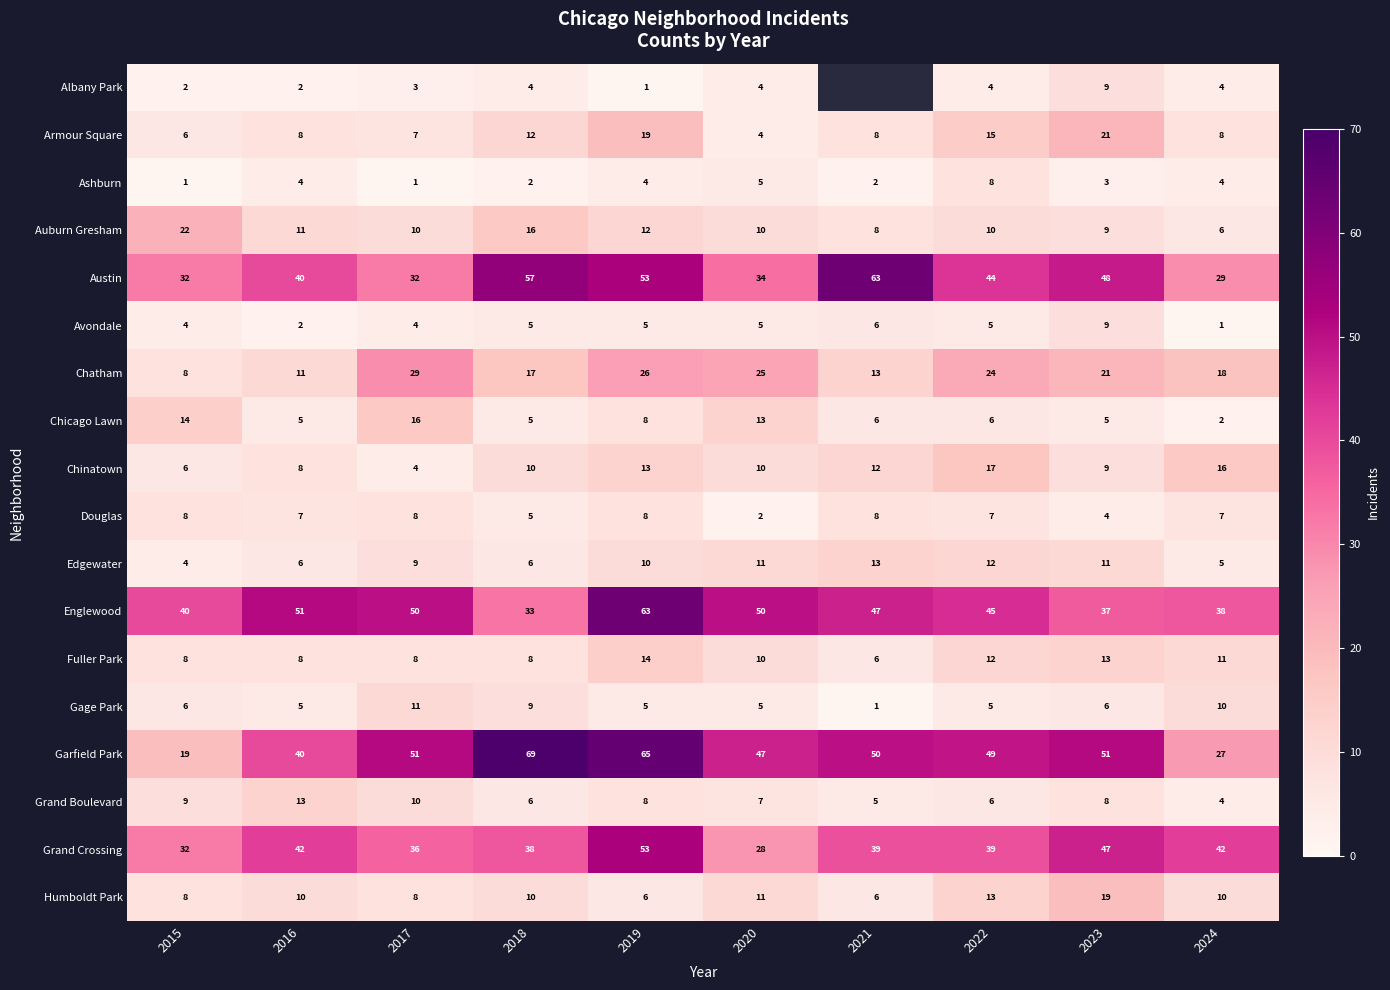

The value of Albany Park at 2024 is 1. True or false?

False